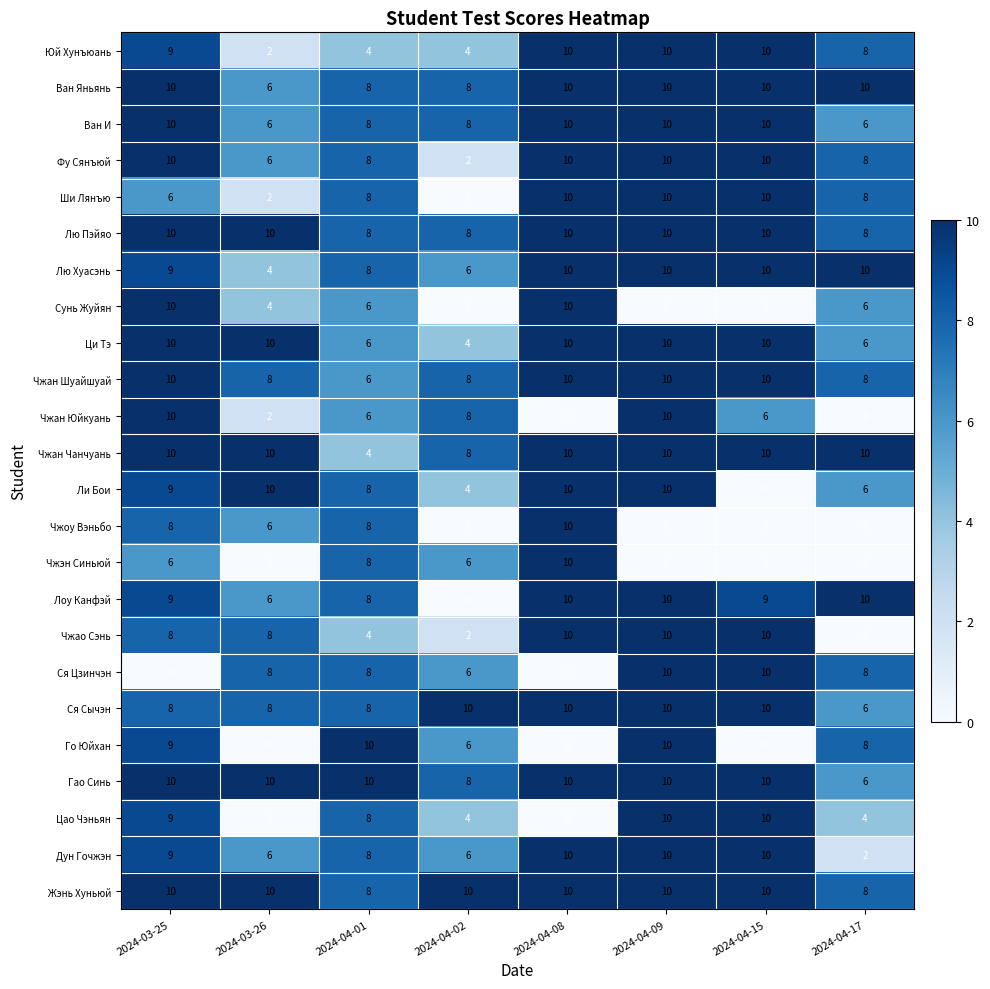

Is it true that Ци Тэ equals 5 at 2024-03-26?

False